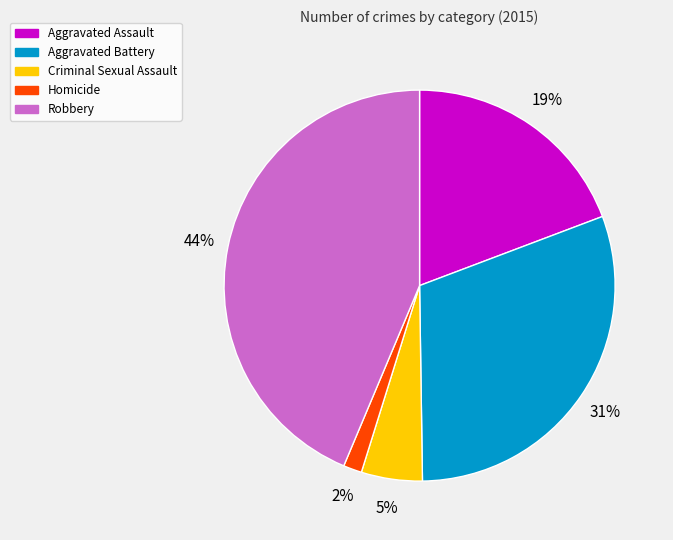

Is there any slice that represents more than half of the pie?

No